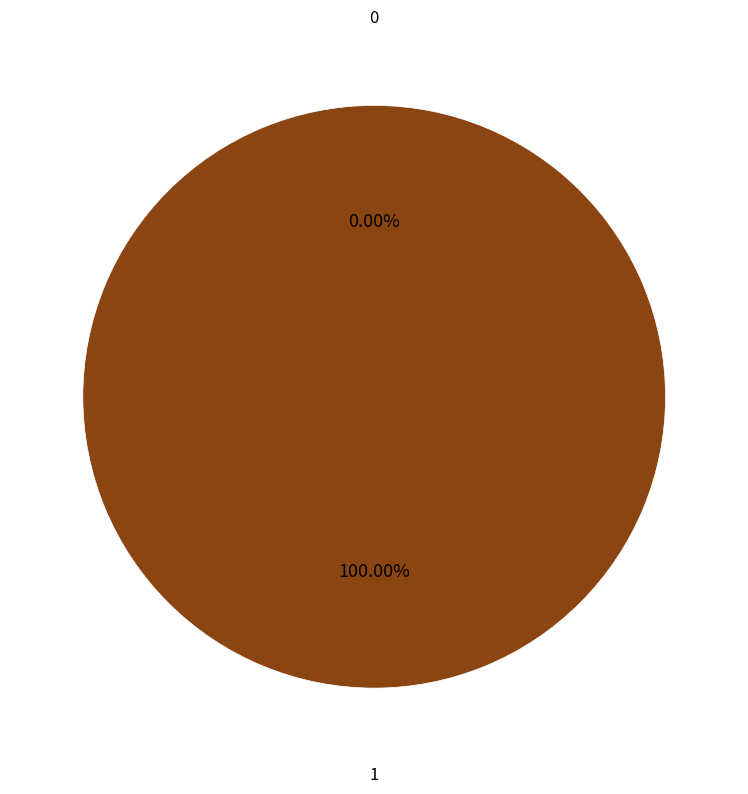

True or false: 0 accounts for 15% of the total.

False